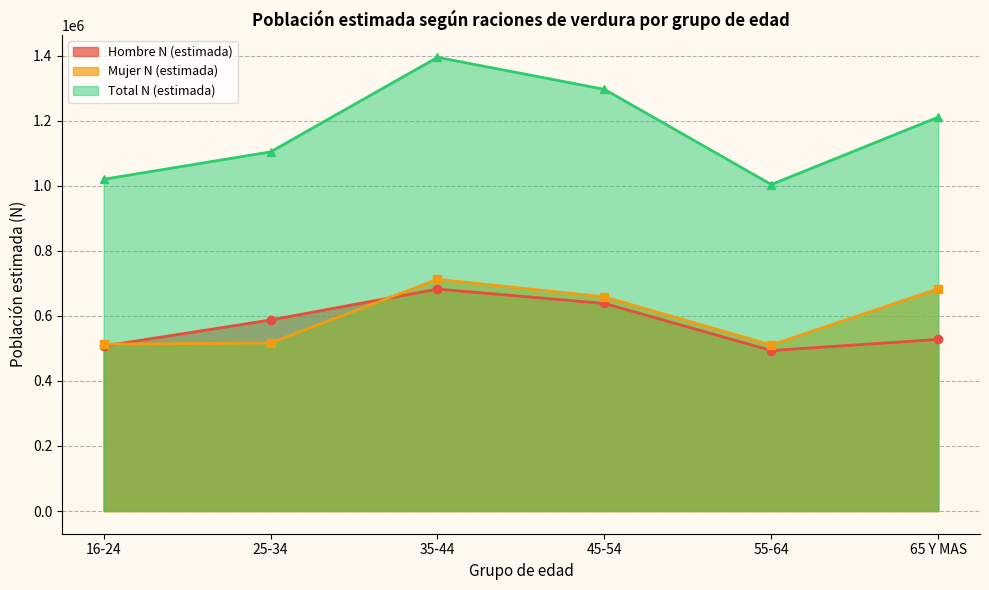

Which series changed the most between 25-34 and 55-64?

Total N (estimada)